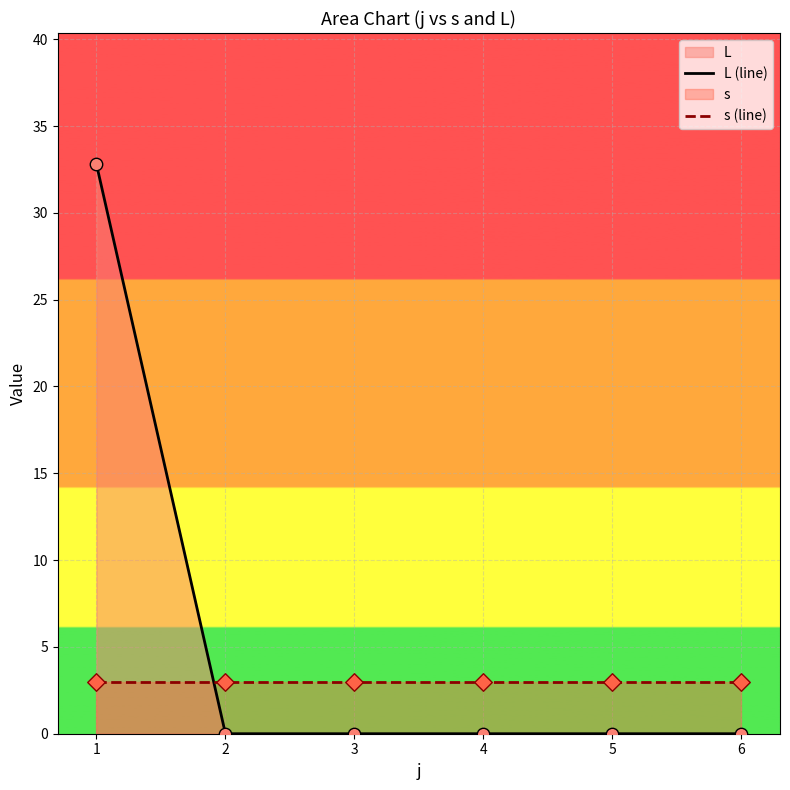

What is the total value across all series at 4?

3.0